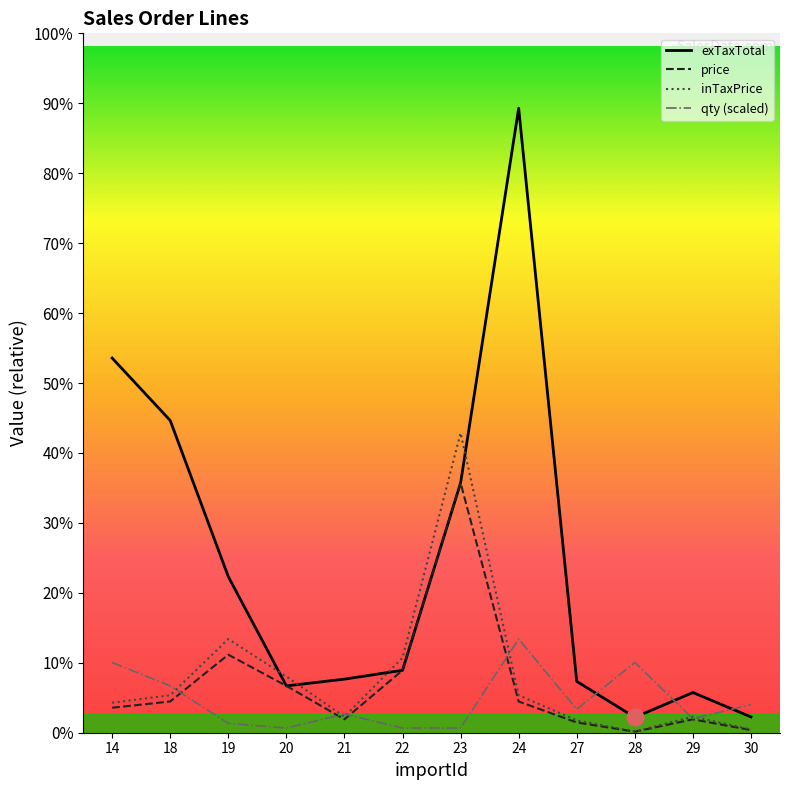

At which category does the chart reach its peak across all series?

24